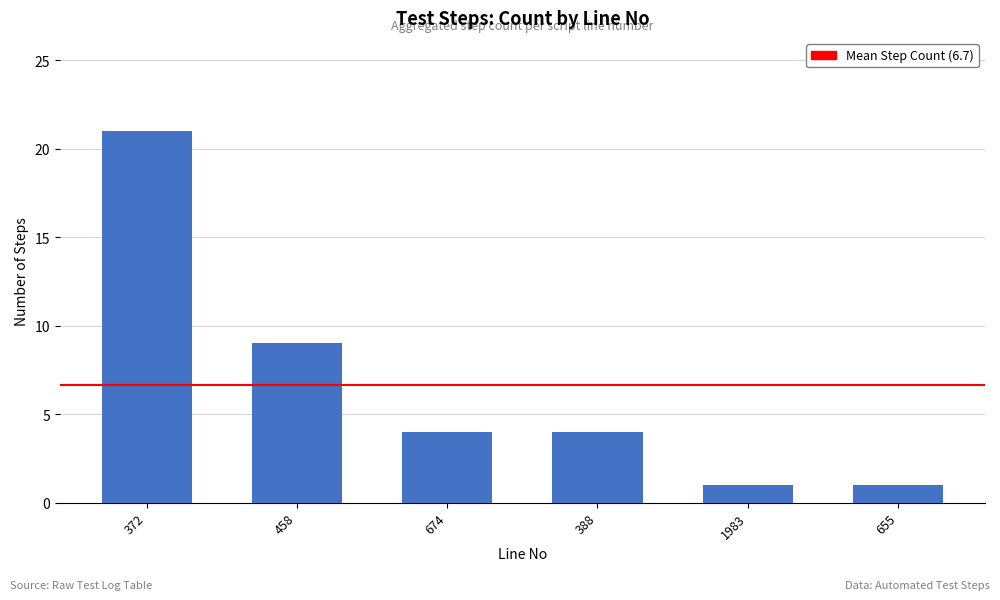

What position from the left is 372?

1